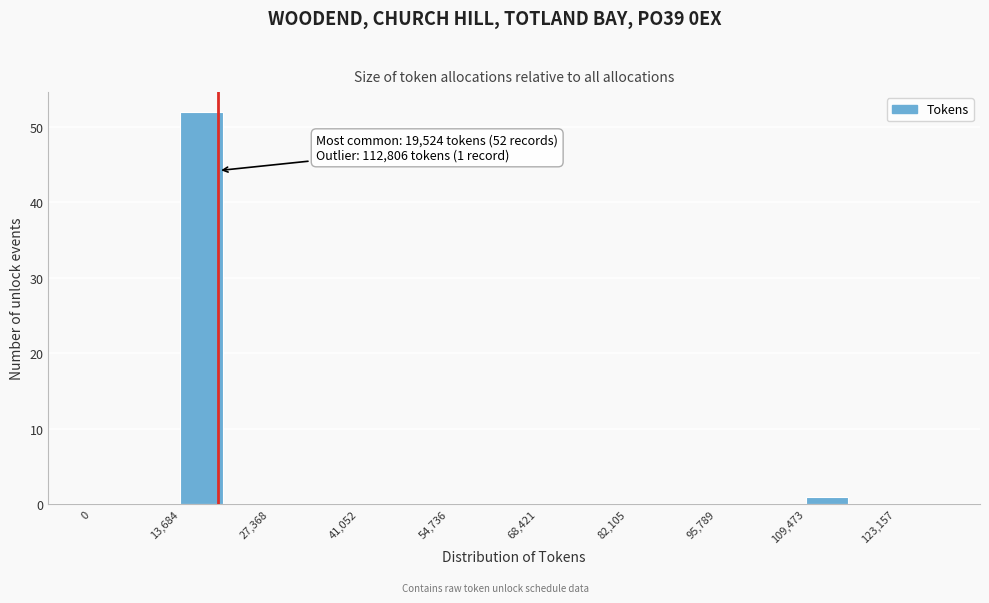

Read against the x-axis, roughly where is the centre of the tallest bar?

16000